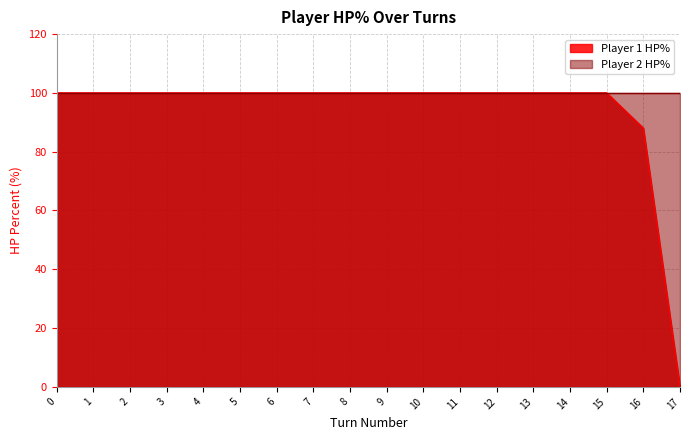

Between 2 and 9, which is larger?

2